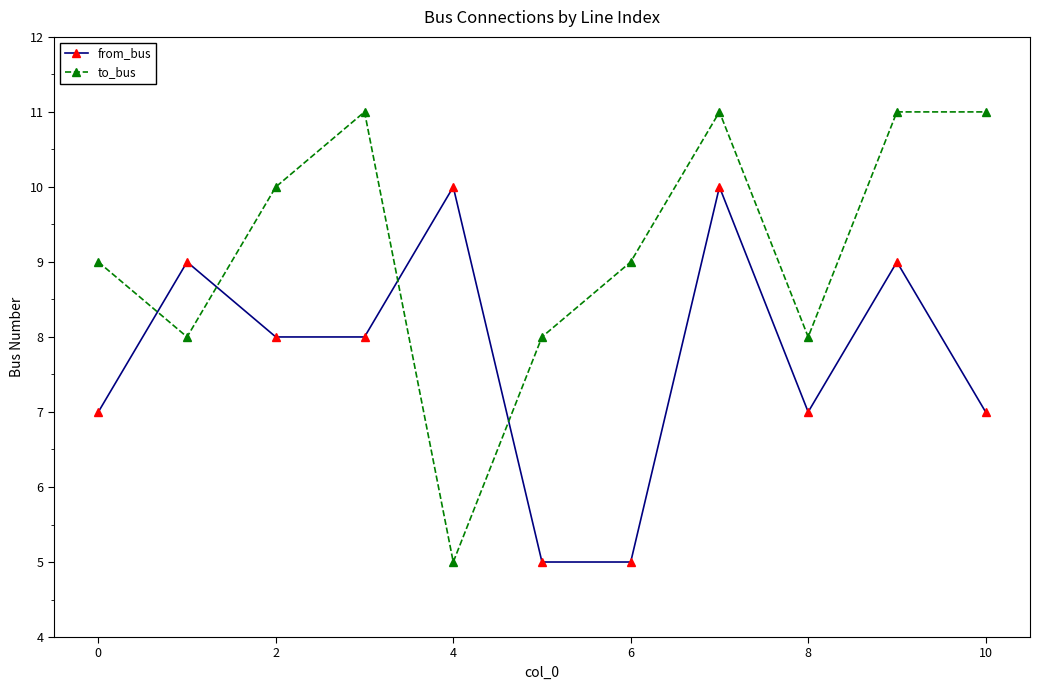

How many intersections are there between to_bus and from_bus?

4